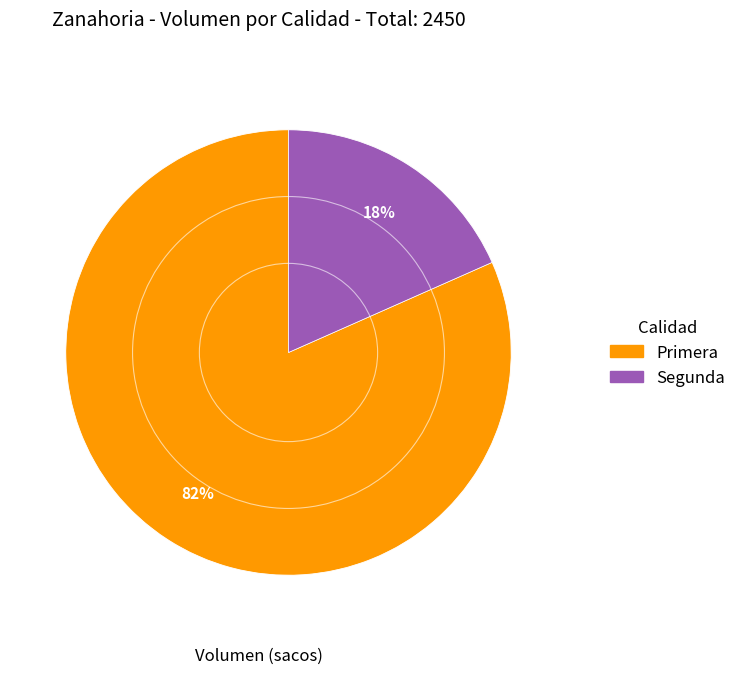

True or false: Segunda accounts for 18% of the total.

True